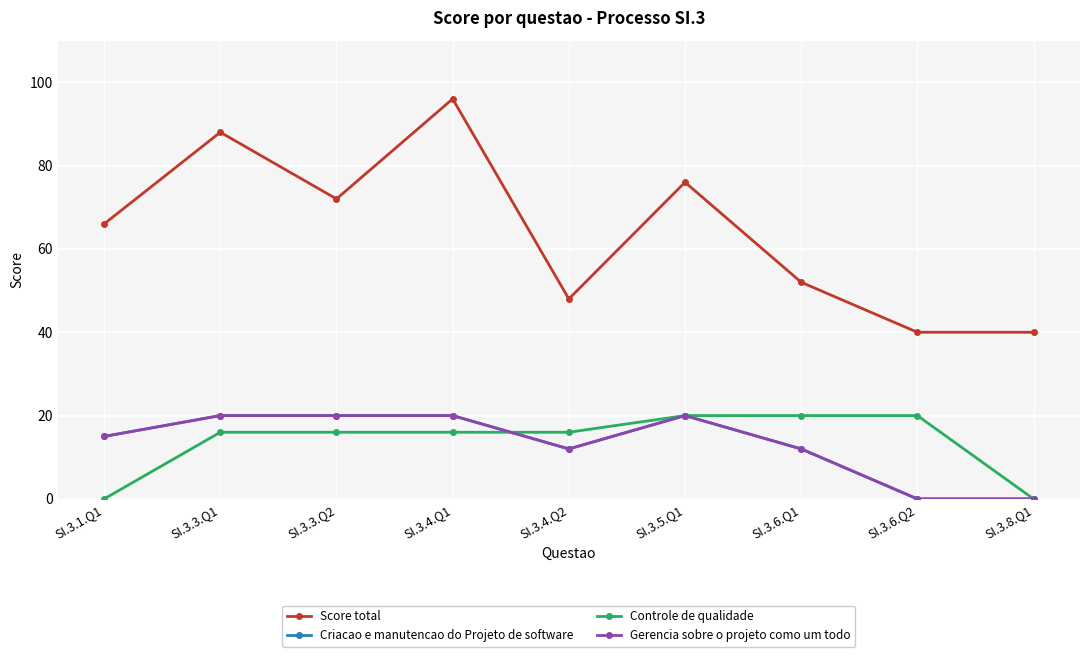

Is this an area chart (filled region under the line)?

No